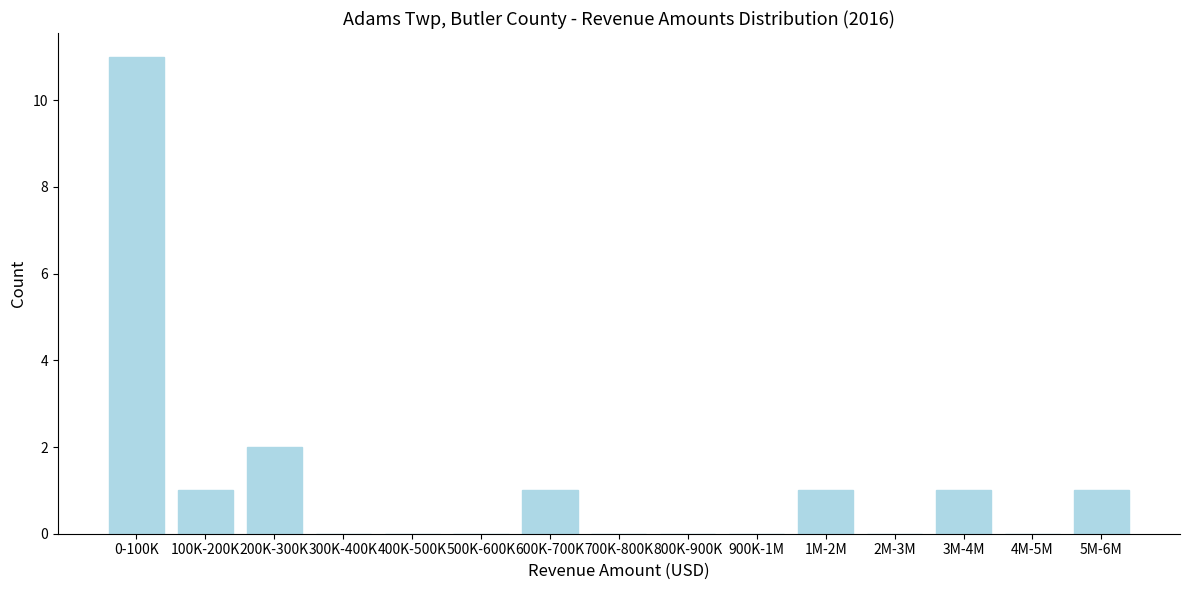

Reading left to right, transcribe all the data shown in this chart.

0-100K=11	100K-200K=1	200K-300K=2	300K-400K=0	400K-500K=0	500K-600K=0	600K-700K=1	700K-800K=0	800K-900K=0	900K-1M=0	1M-2M=1	2M-3M=0	3M-4M=1	4M-5M=0	5M-6M=1